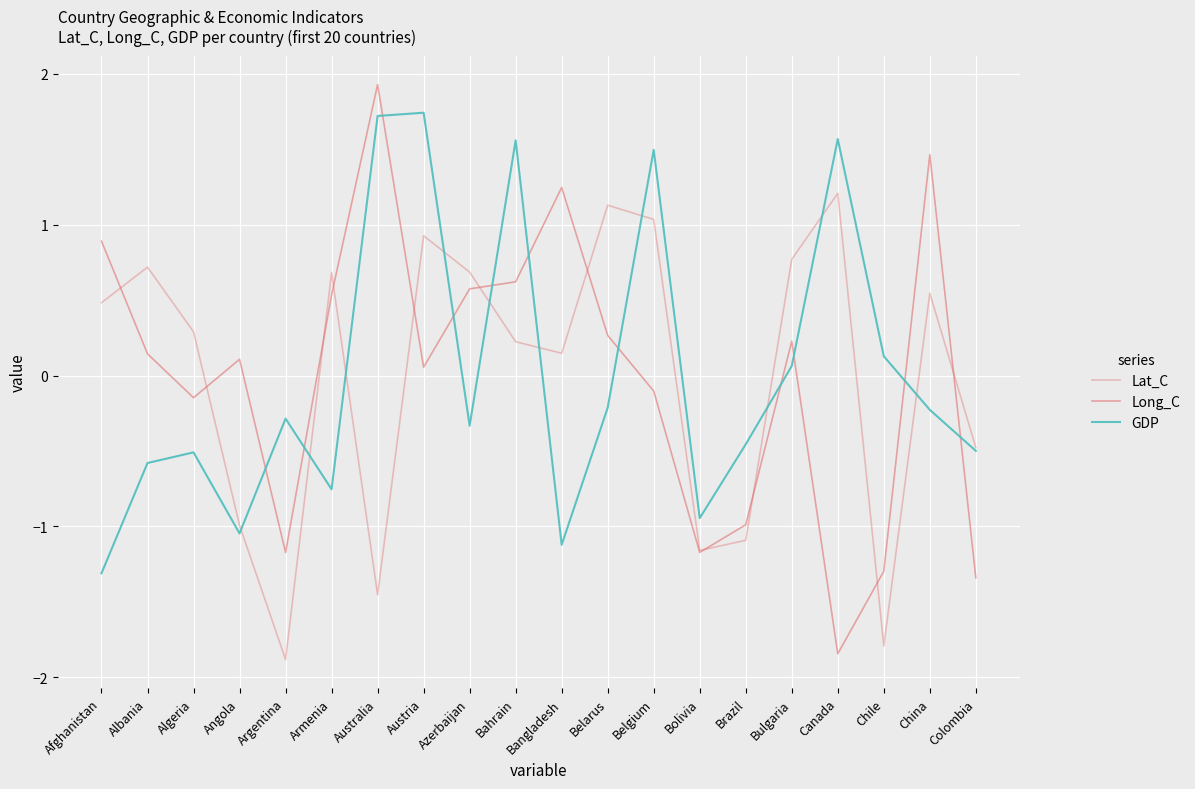

How many positive values does the GDP series have?

7